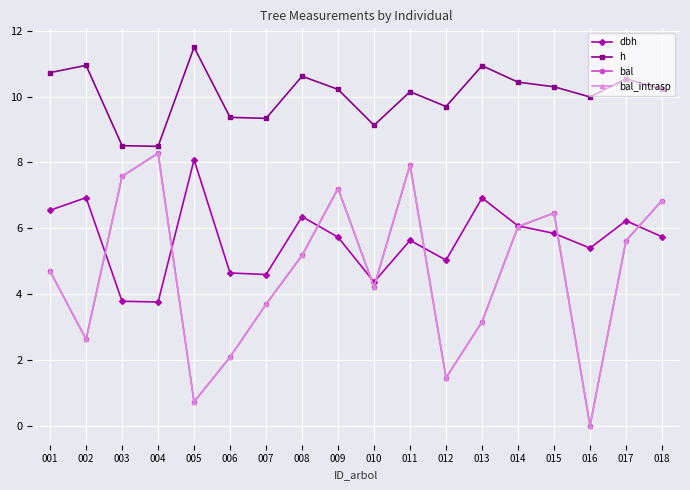

The dbh series shows 2.0 at 012. True or false?

False